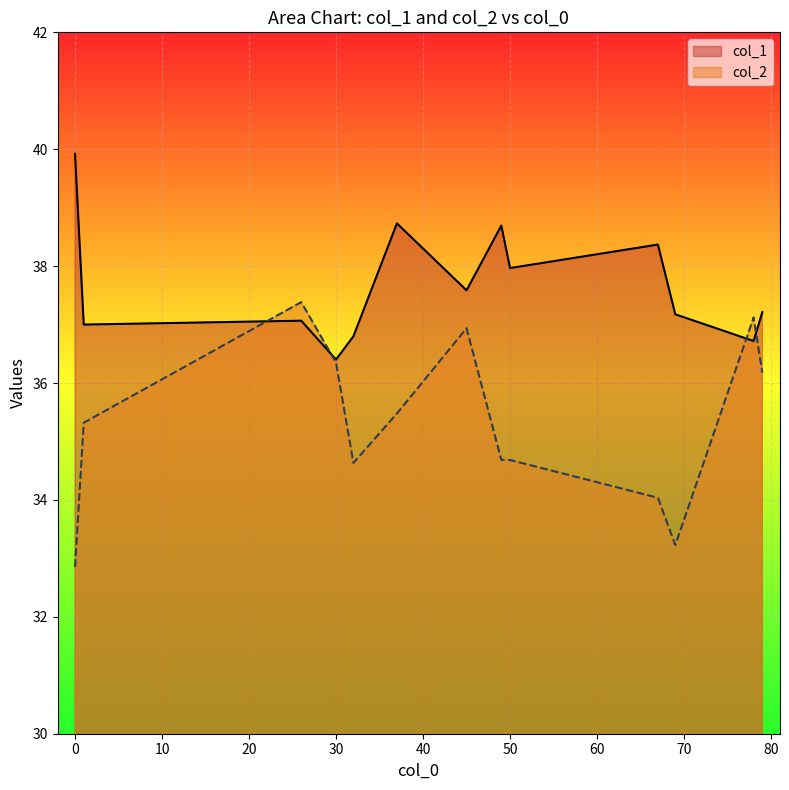

After their last crossing, which series has the higher values: col_1 or col_2?

col_1